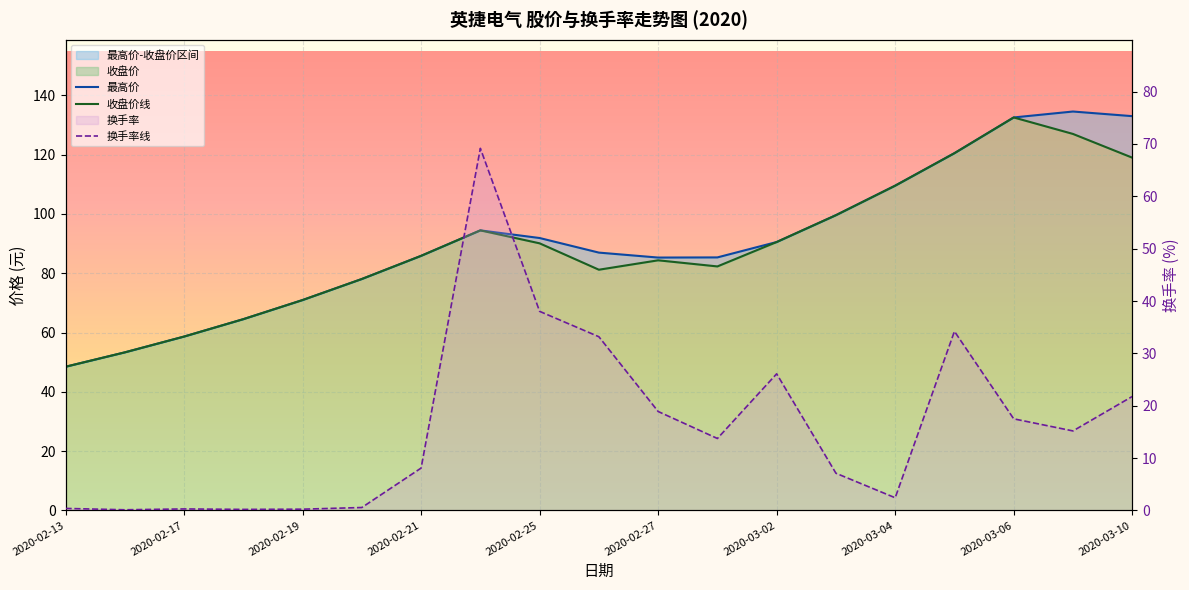

Reading left to right, extract all data points from this chart.

收盘价: 2020-02-13=48.5	2020-02-14=53.3	2020-02-17=58.6	2020-02-18=64.5	2020-02-19=71.0	2020-02-20=78.1	2020-02-21=85.9	2020-02-24=94.5	2020-02-25=90.1	2020-02-26=81.2	2020-02-27=84.4	2020-02-28=82.3	2020-03-02=90.5	2020-03-03=99.6	2020-03-04=109.5	2020-03-05=120.5	2020-03-06=132.6	2020-03-09=127.0	2020-03-10=119.0
最高价: 2020-02-13=48.5	2020-02-14=53.3	2020-02-17=58.6	2020-02-18=64.5	2020-02-19=71.0	2020-02-20=78.1	2020-02-21=85.9	2020-02-24=94.5	2020-02-25=91.9	2020-02-26=87.0	2020-02-27=85.3	2020-02-28=85.3	2020-03-02=90.5	2020-03-03=99.6	2020-03-04=109.5	2020-03-05=120.5	2020-03-06=132.6	2020-03-09=134.6	2020-03-10=133.0
换手率: 2020-02-13=0.4	2020-02-14=0.1	2020-02-17=0.3	2020-02-18=0.2	2020-02-19=0.2	2020-02-20=0.6	2020-02-21=8.1	2020-02-24=69.2	2020-02-25=38.0	2020-02-26=33.2	2020-02-27=18.9	2020-02-28=13.7	2020-03-02=26.1	2020-03-03=7.1	2020-03-04=2.4	2020-03-05=34.2	2020-03-06=17.5	2020-03-09=15.2	2020-03-10=21.8